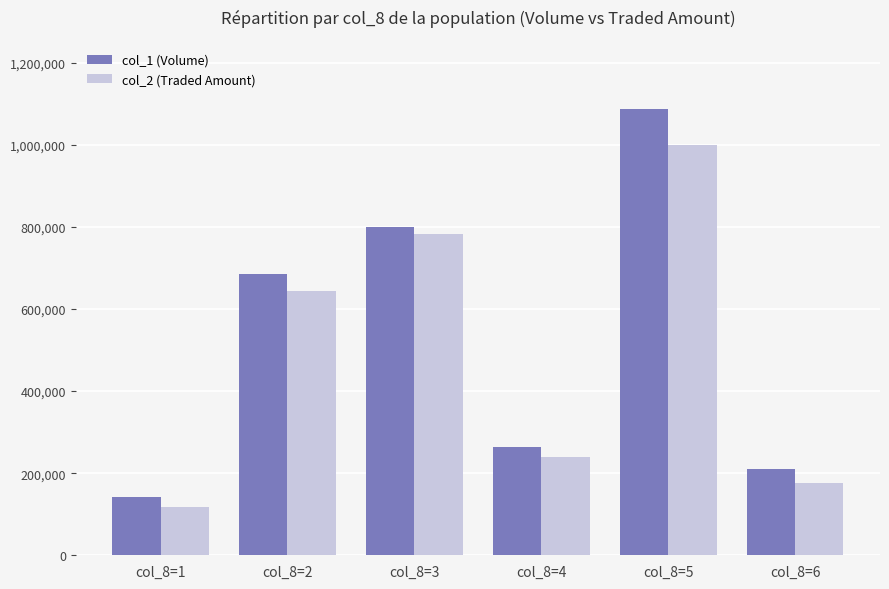

The value of col_2 (Traded Amount) at col_8=4 is 238350. True or false?

True